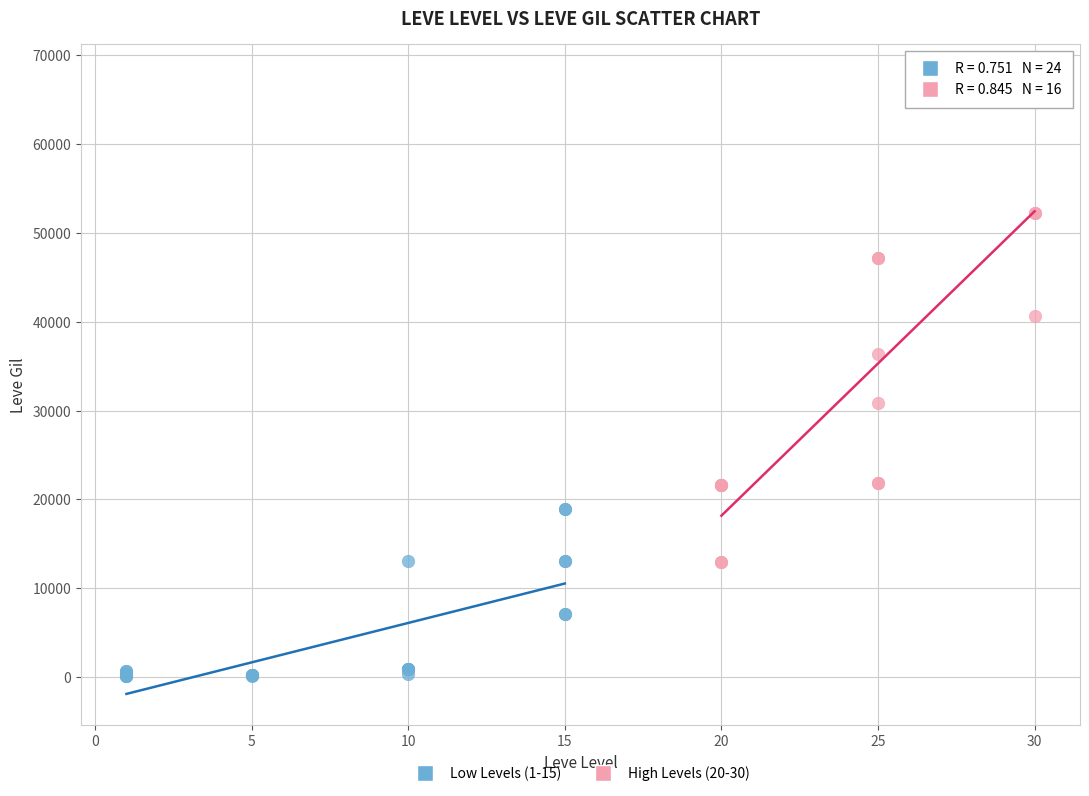

Which series has the largest Y range (max minus min)?

High Levels (20-30)